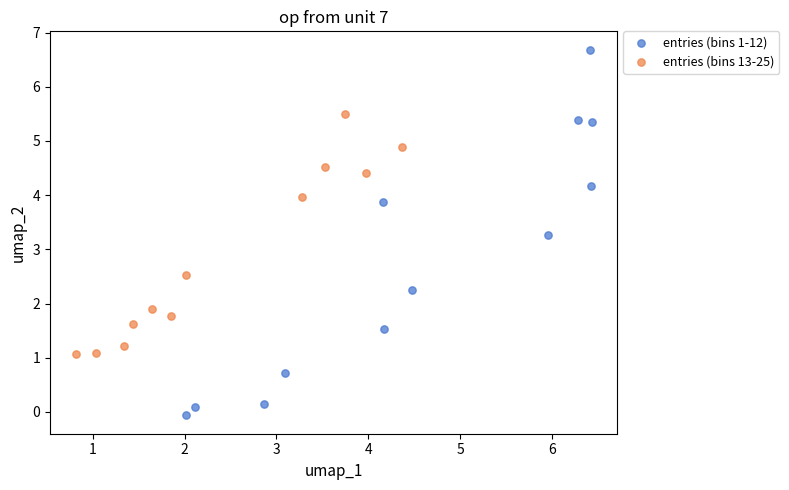

Which series reaches the minimum Y coordinate?

entries (bins 1-12)